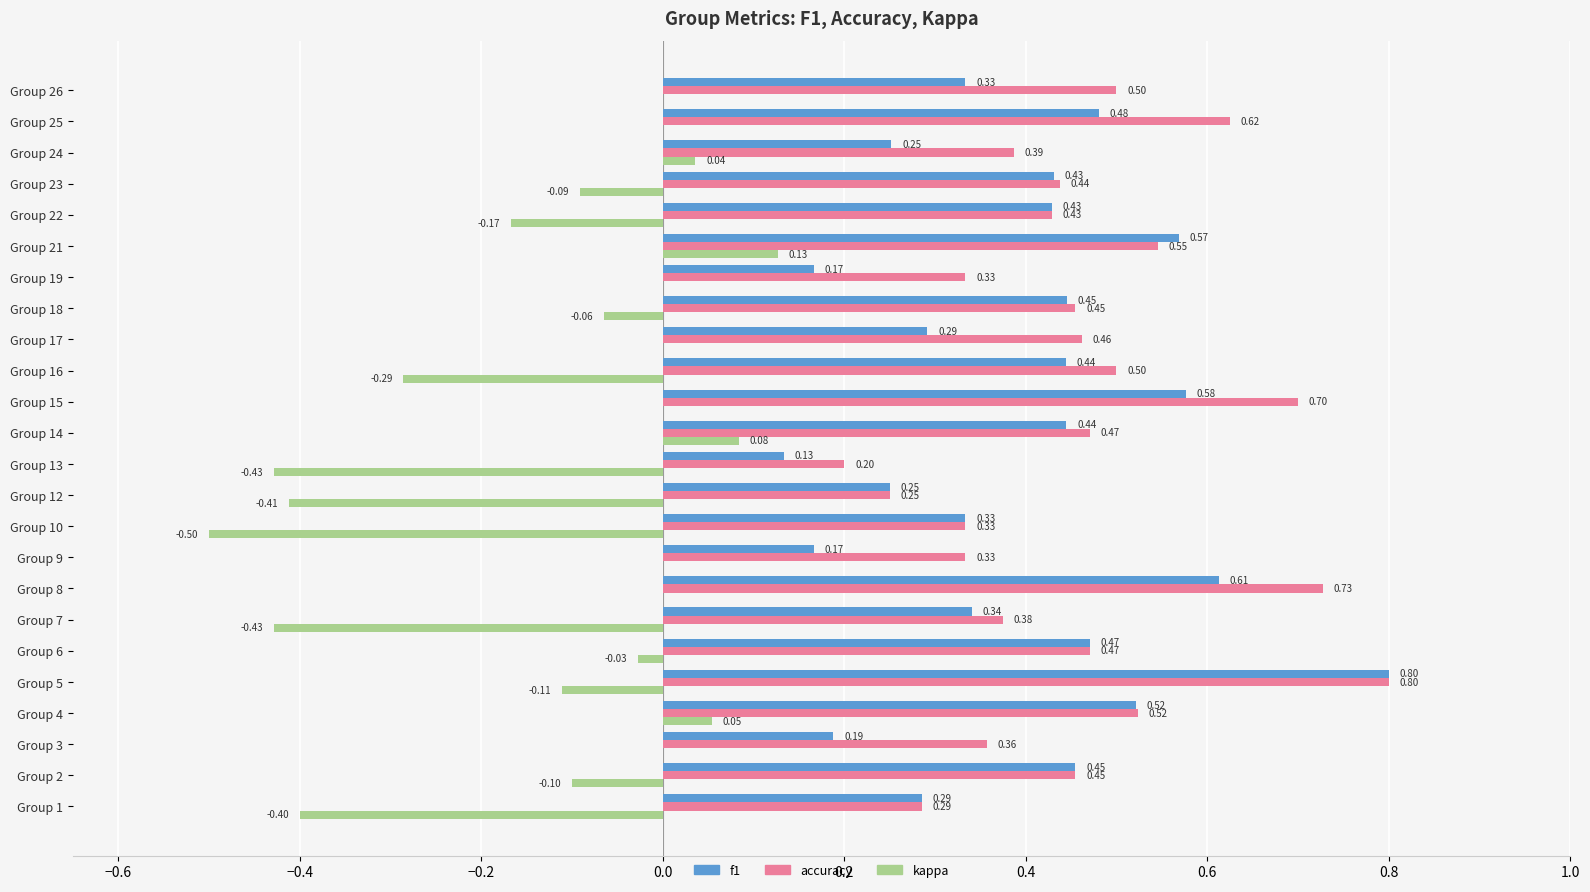

At which category is the sum across all series the highest?

Group 5